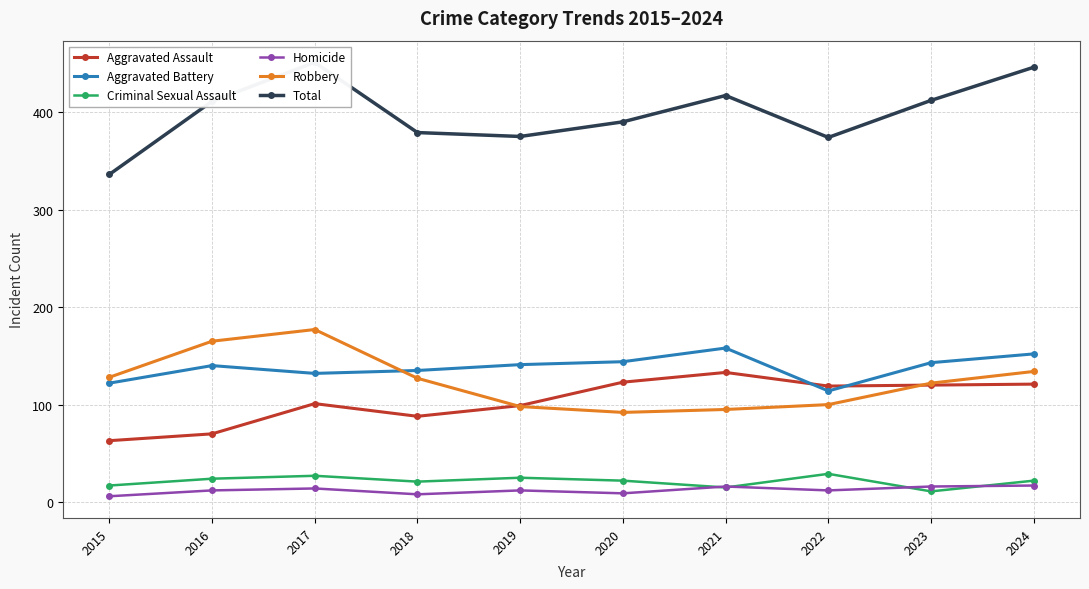

How many series are shown in this chart?

6